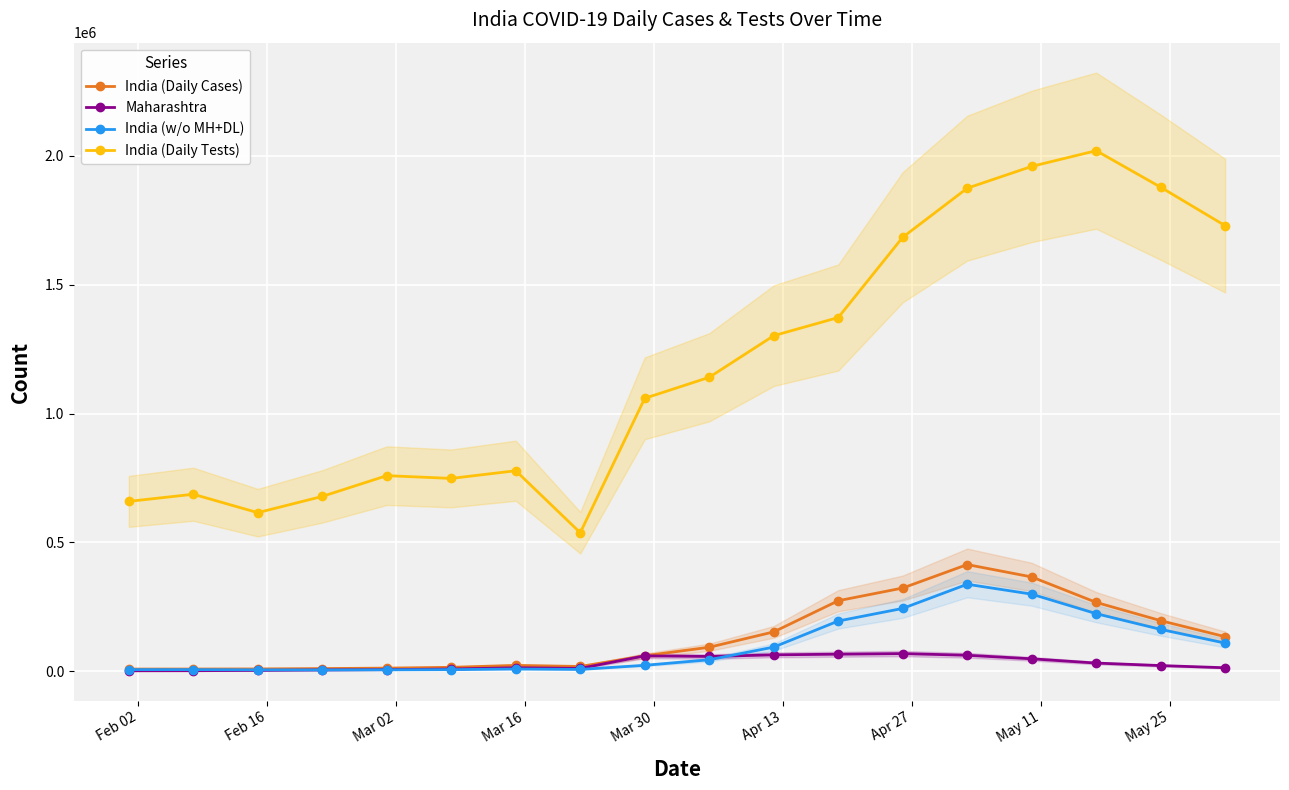

True or false: India (Daily Tests) and India (w/o MH+DL) cross at least once.

False